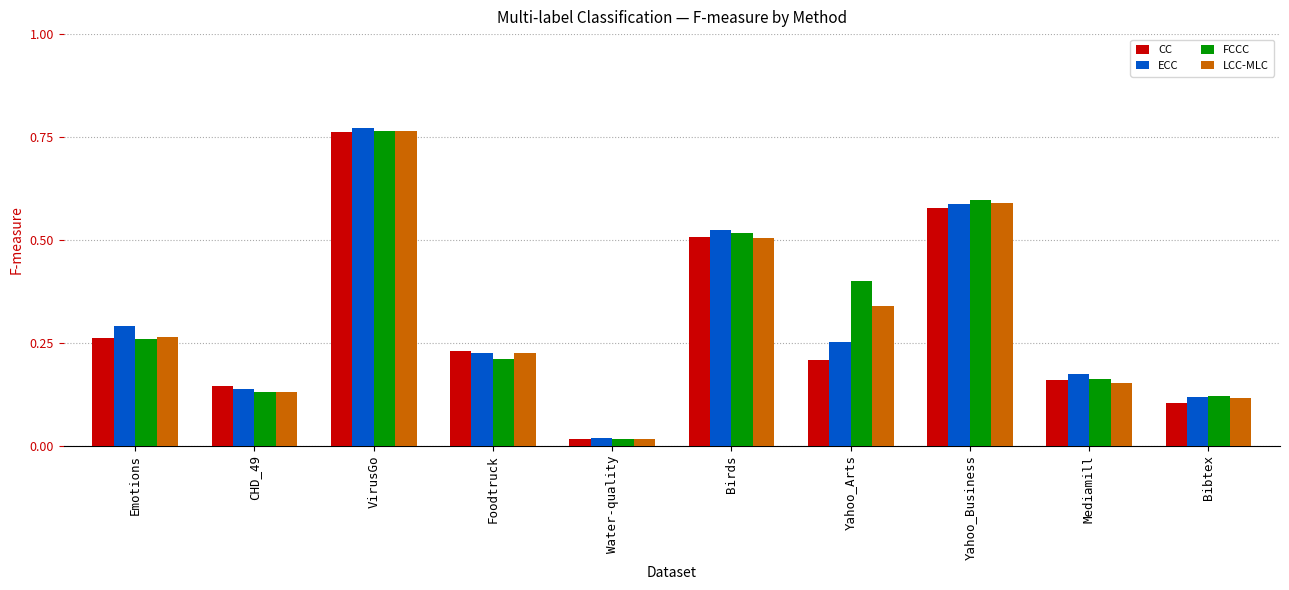

List the labels in order of FCCC value, largest first.

VirusGo, Yahoo_Business, Birds, Yahoo_Arts, Emotions, Foodtruck, Mediamill, CHD_49, Bibtex, Water-quality